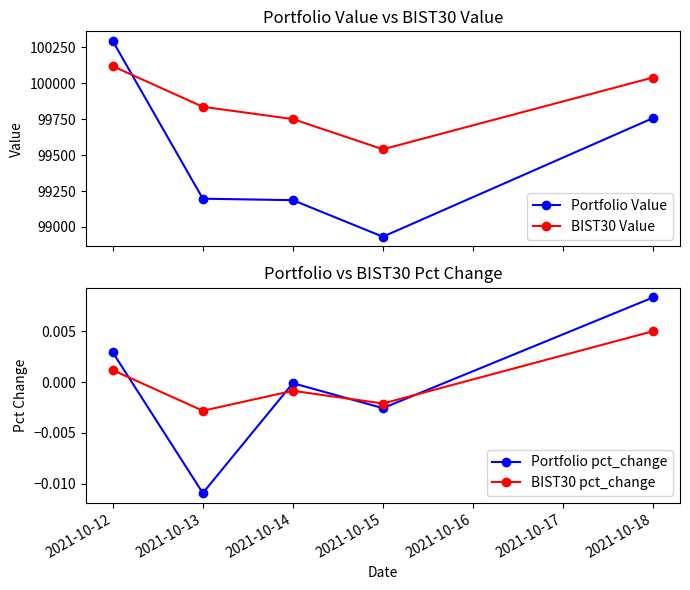

Is this an area chart (filled region under the line)?

No